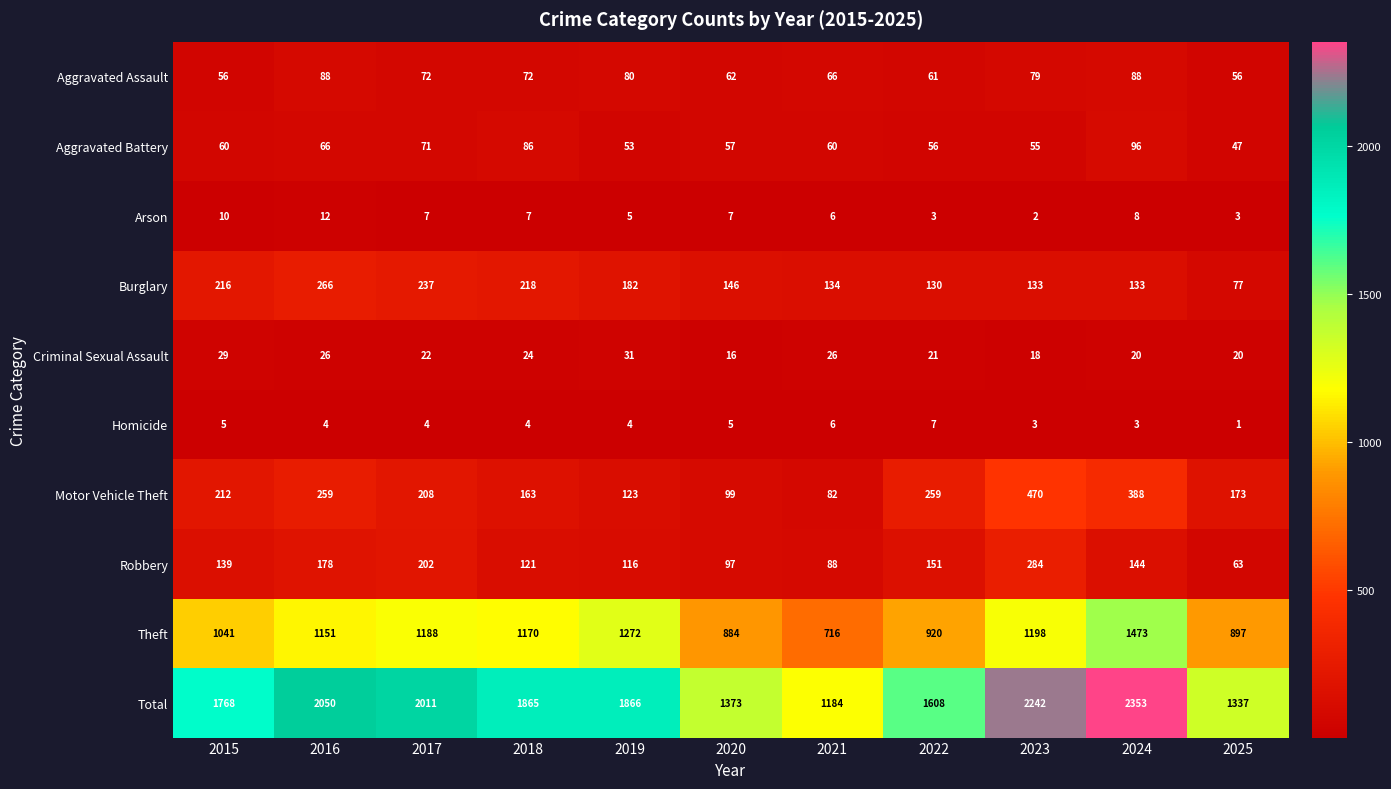

What is the greatest value displayed?

2353